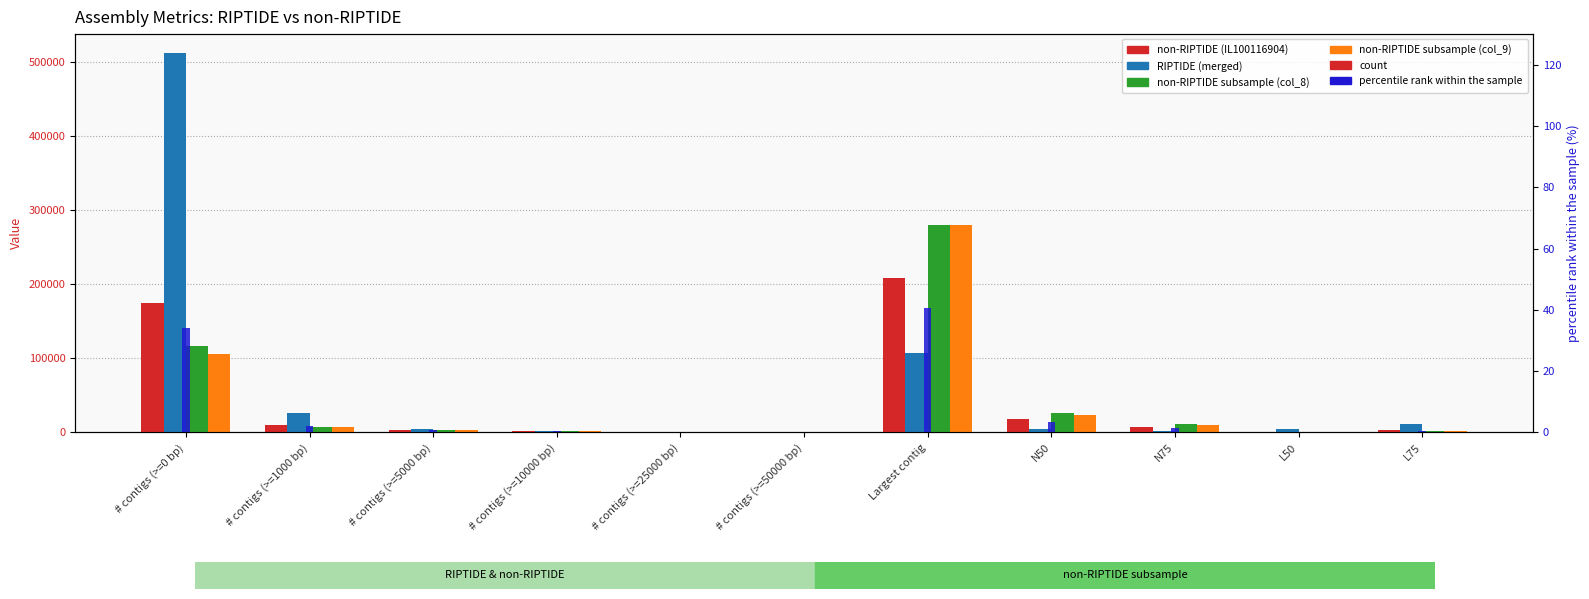

What is the average value of the RIPTIDE (merged) series?

61243.5